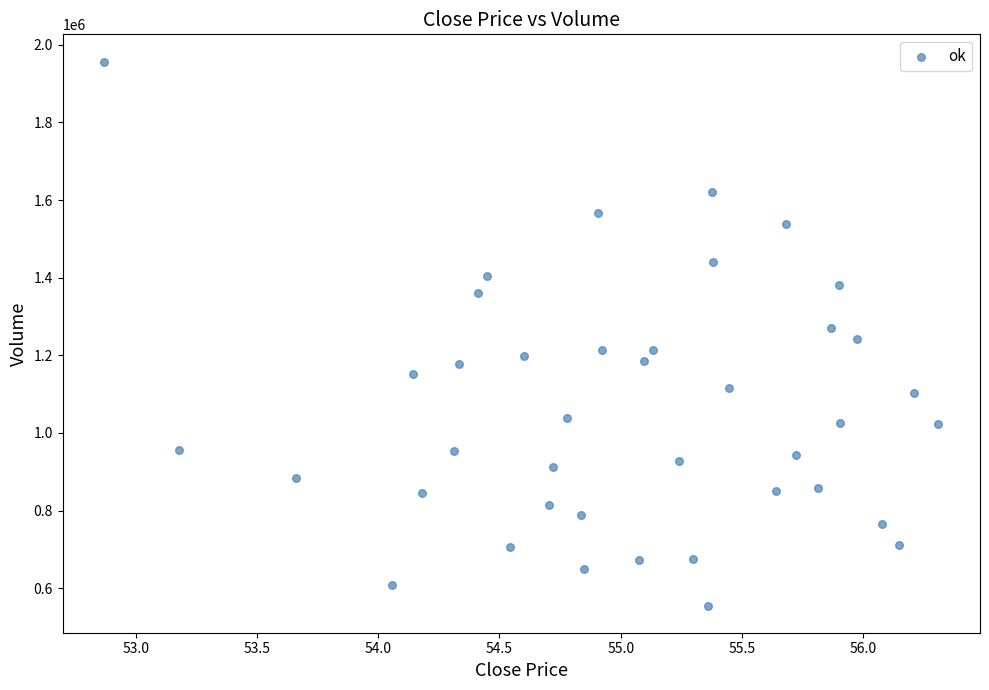

What is the range of Y values (max minus min)?

1401500